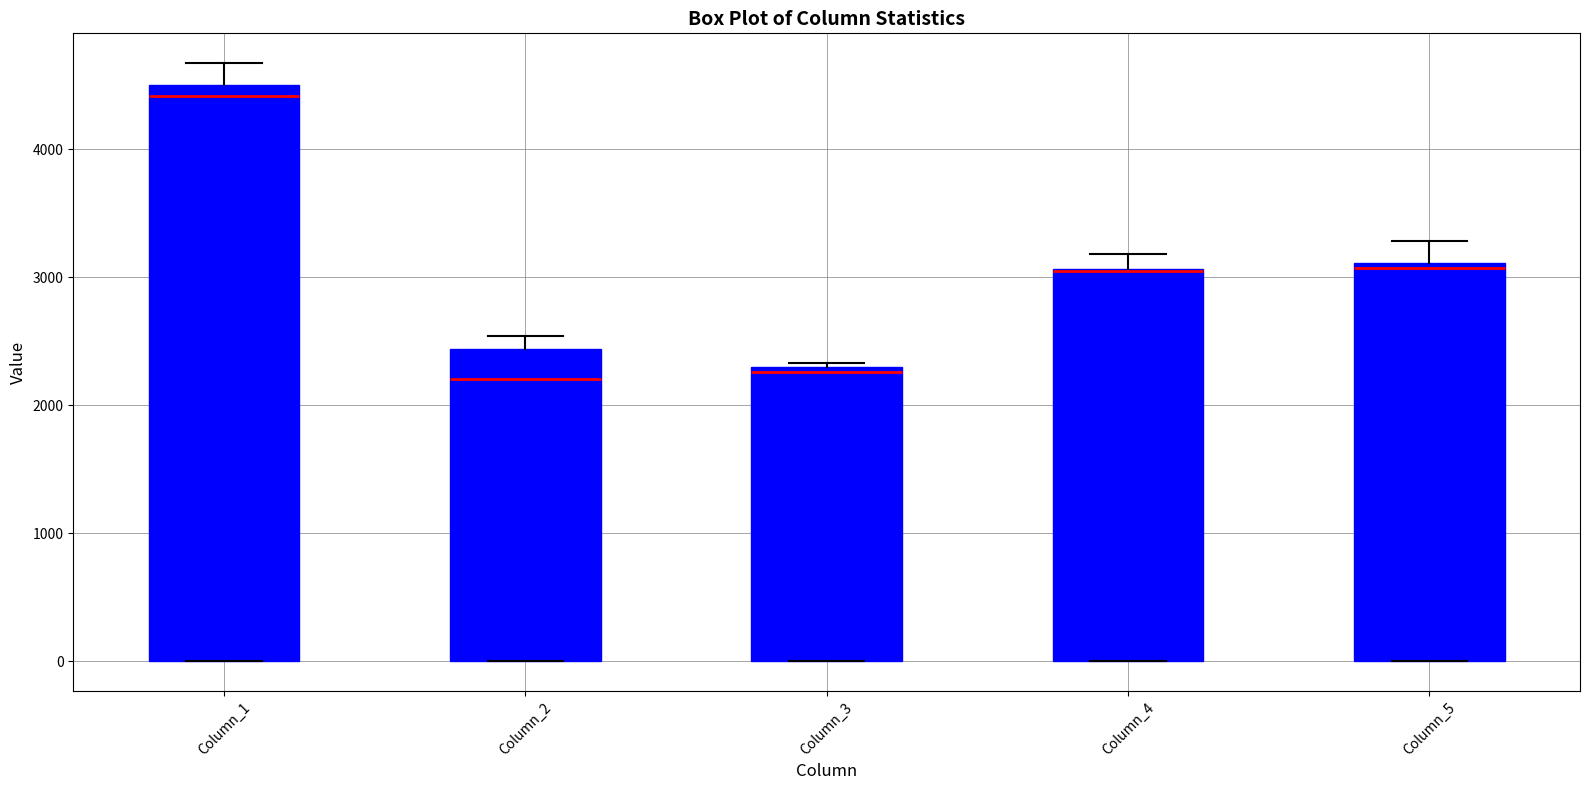

Comparing the boxes themselves (not the whiskers), which one is the tallest?

Column_1